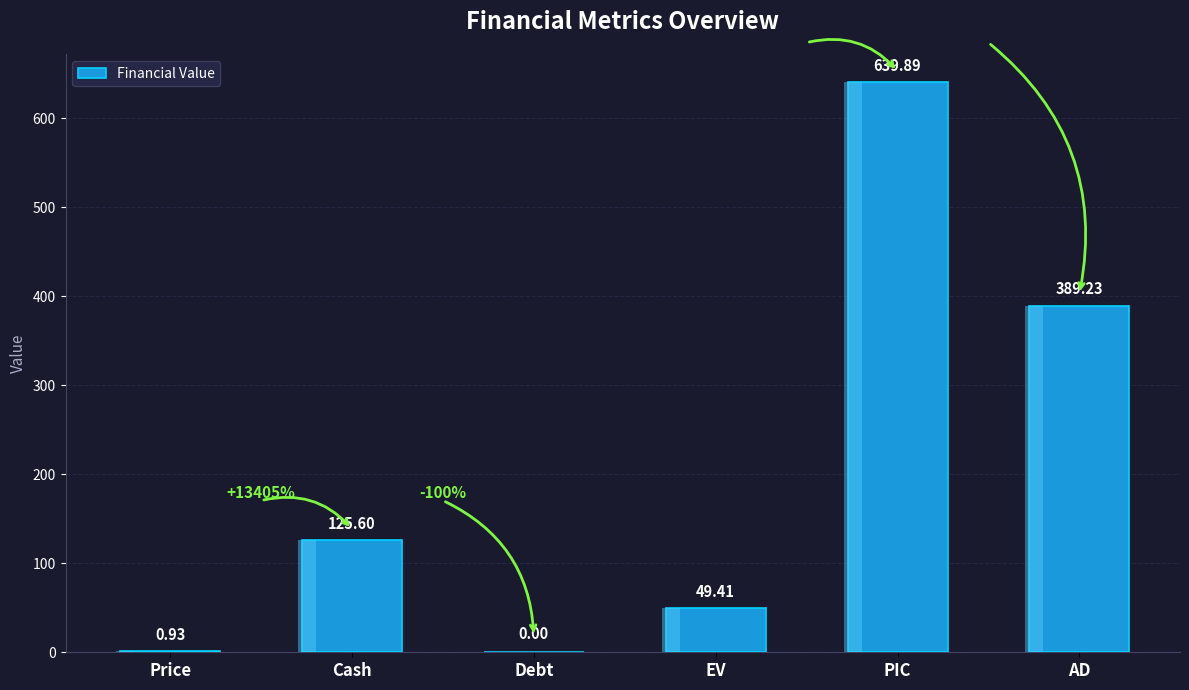

Reading left to right, list all the values displayed in this chart.

Price=0.9	Cash=125.6	Debt=0.0	EV=49.4	PIC=639.9	AD=389.2